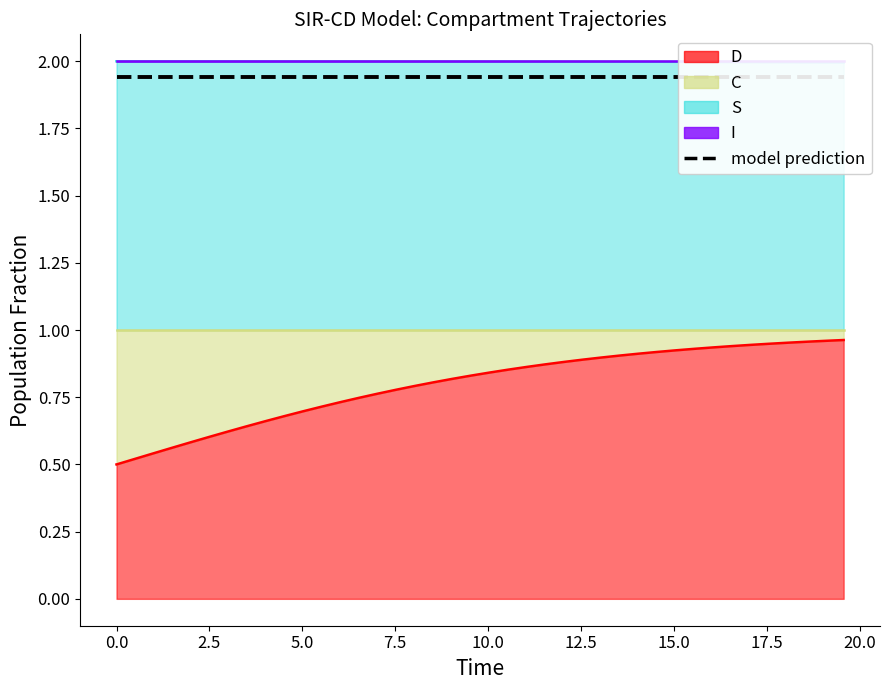

True or false: S and C intersect in this chart.

False